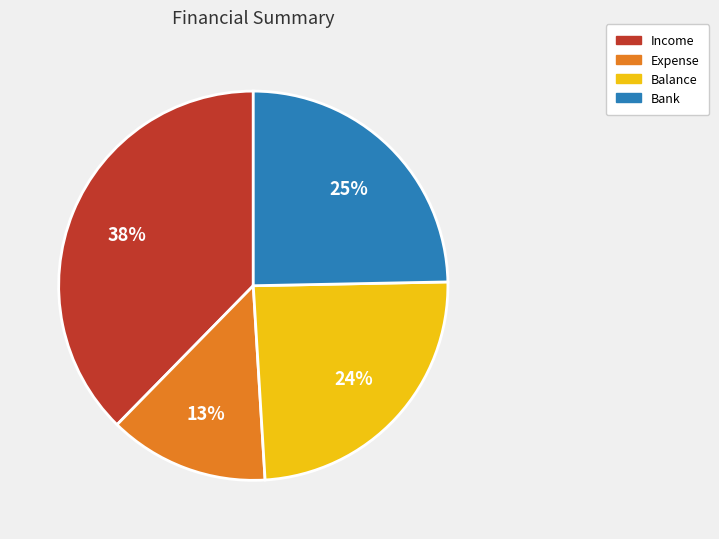

To the nearest percent, what is the average slice percentage?

25%